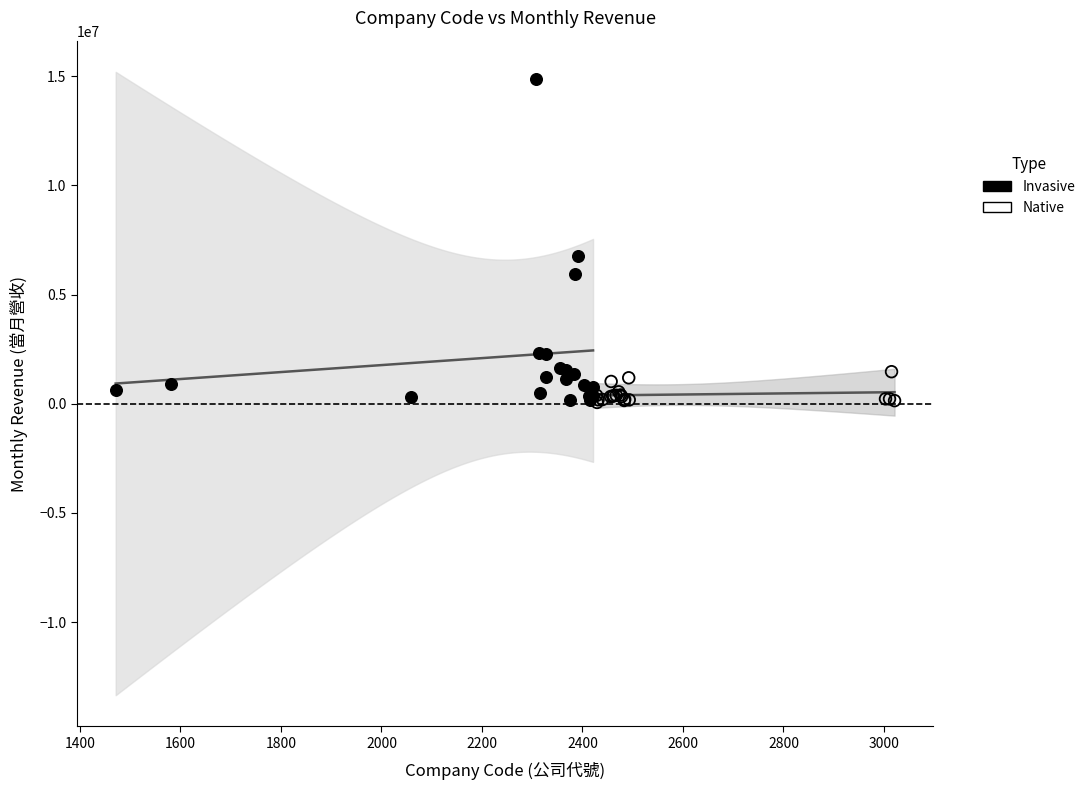

Which series reaches the maximum Y coordinate?

Invasive